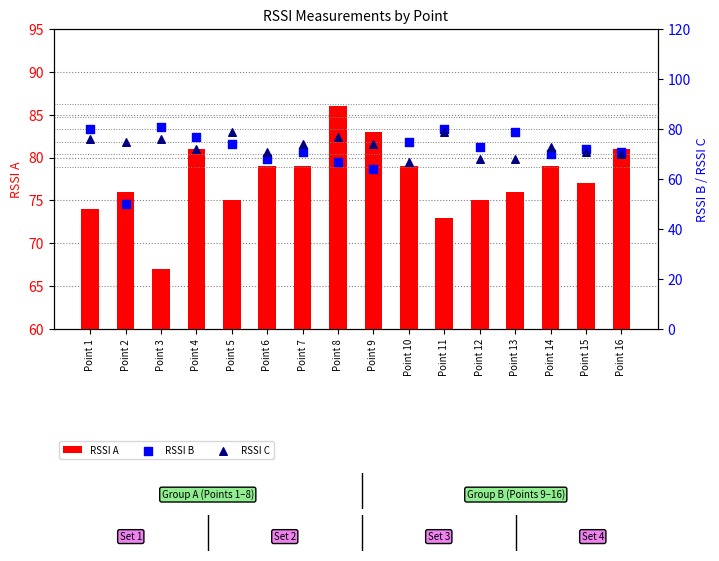

At which category is the sum across all series the highest?

Point 11